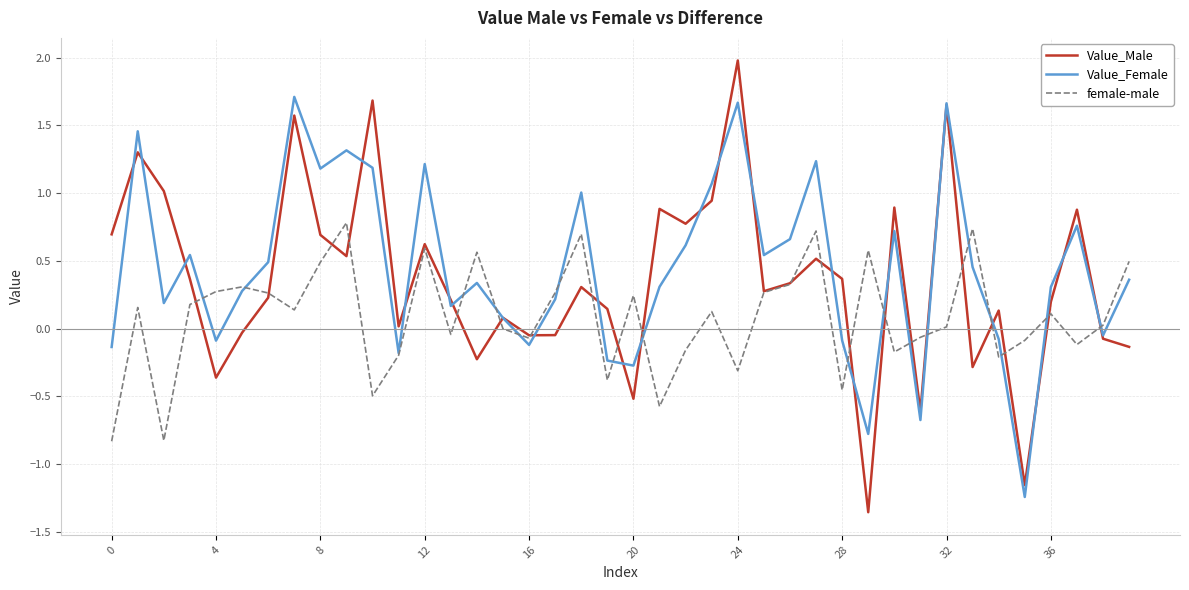

Rank the series by their maximum value, from lowest to highest.

female-male, Value_Female, Value_Male